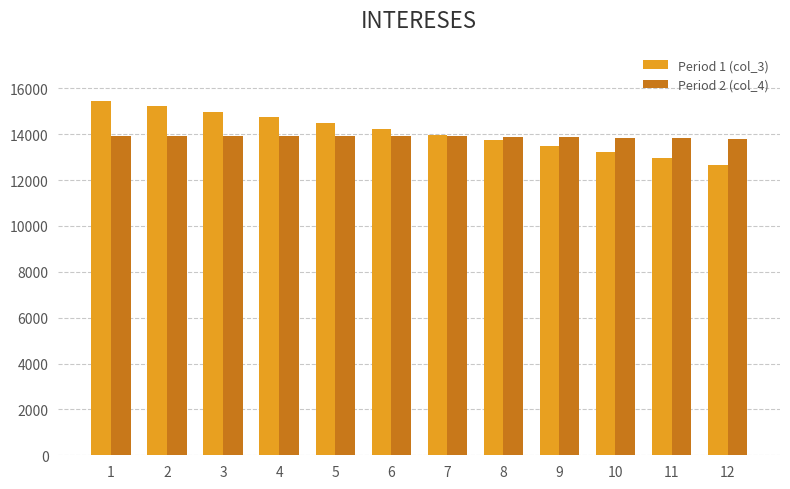

What is the difference between the highest and lowest values at 9?

402.8